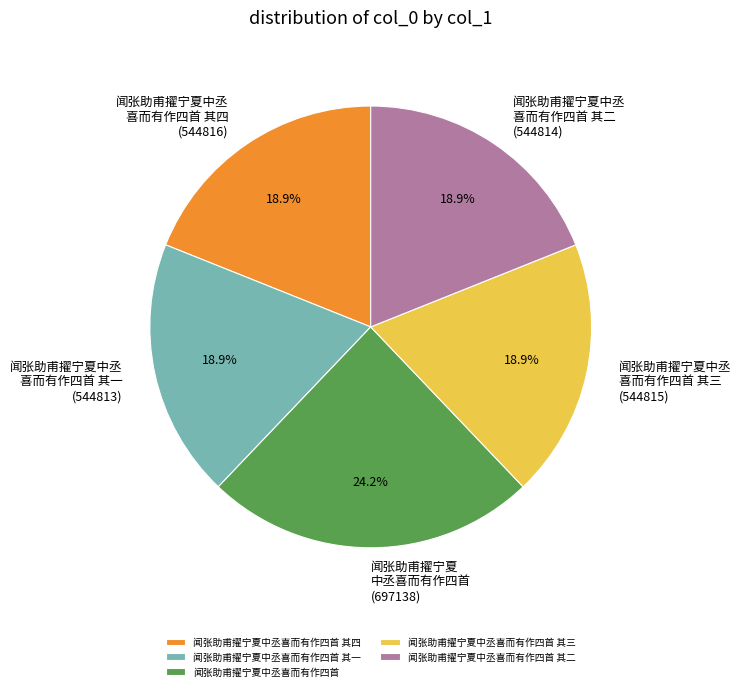

Does any single category account for the majority?

No